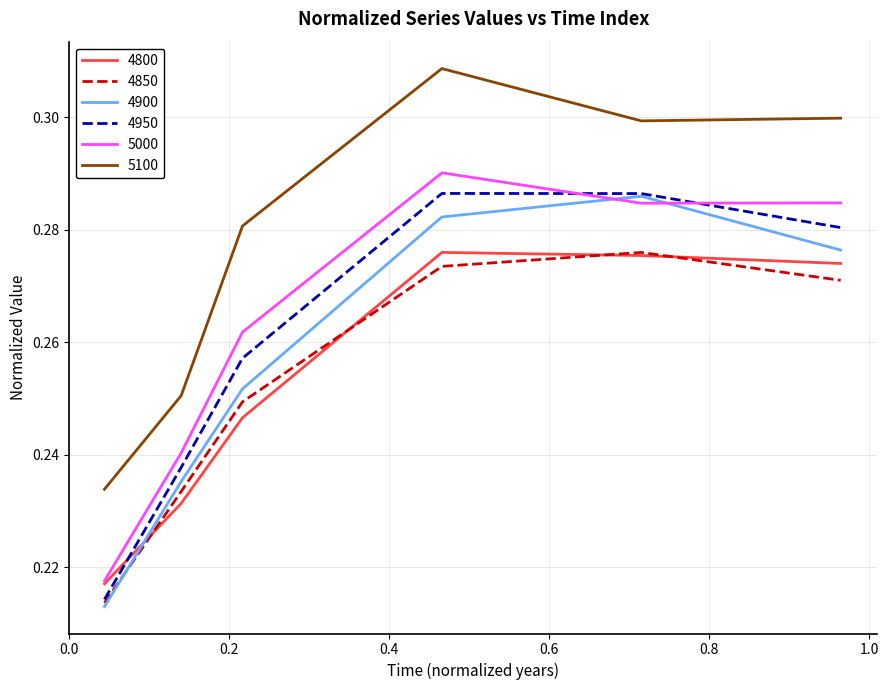

True or false: 4850 and 5100 intersect in this chart.

False